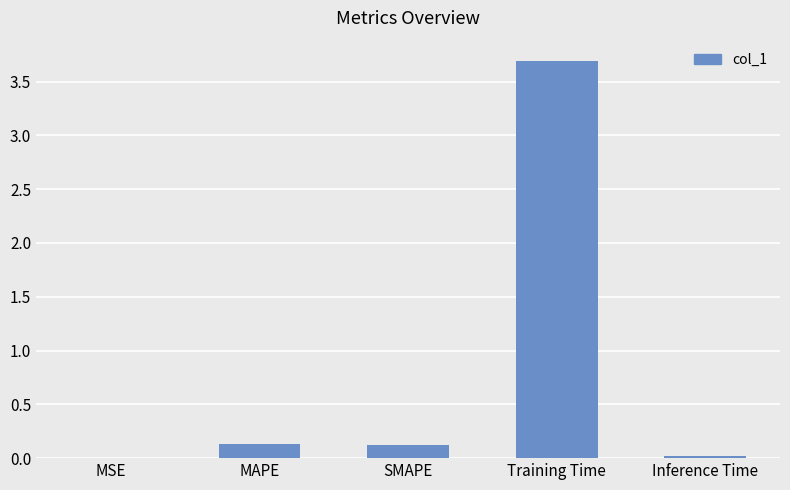

The value at SMAPE is 0.1. True or false?

True